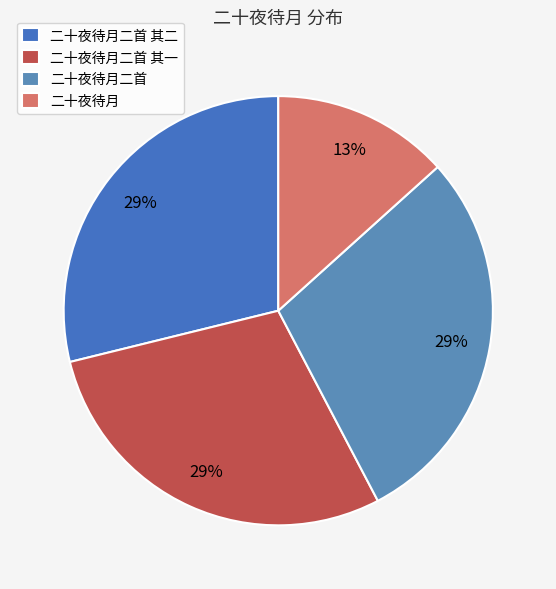

How many slices are in this pie chart?

4